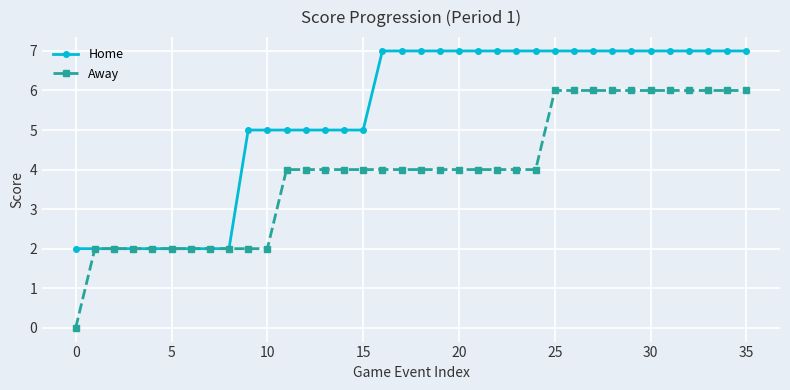

Which series has the largest total across all categories?

Home